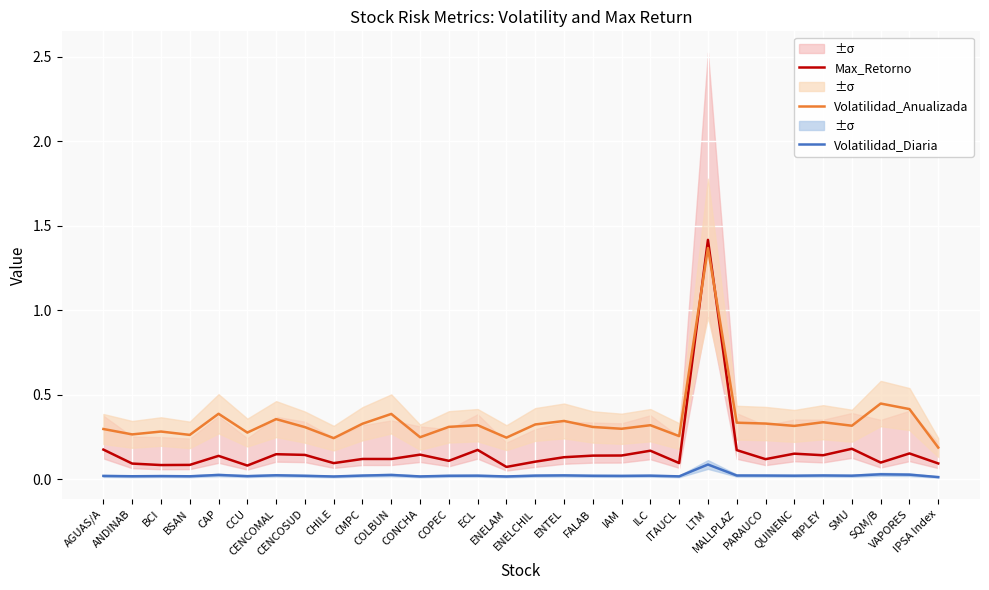

Reading left to right, extract all data points from this chart.

Max_Retorno: 0.2	0.1	0.1	0.1	0.1	0.1	0.1	0.1	0.1	0.1	0.1	0.1	0.1	0.2	0.1	0.1	0.1	0.1	0.1	0.2	0.1	1.4	0.2	0.1	0.2	0.1	0.2	0.1	0.2	0.1
Volatilidad_Anualizada: 0.3	0.3	0.3	0.3	0.4	0.3	0.4	0.3	0.2	0.3	0.4	0.2	0.3	0.3	0.2	0.3	0.3	0.3	0.3	0.3	0.3	1.4	0.3	0.3	0.3	0.3	0.3	0.4	0.4	0.2
Volatilidad_Diaria: 0.0	0.0	0.0	0.0	0.0	0.0	0.0	0.0	0.0	0.0	0.0	0.0	0.0	0.0	0.0	0.0	0.0	0.0	0.0	0.0	0.0	0.1	0.0	0.0	0.0	0.0	0.0	0.0	0.0	0.0